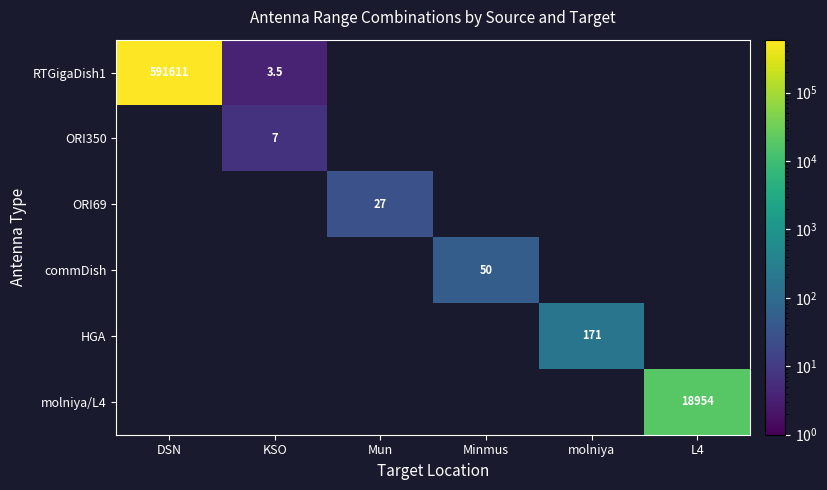

Which series has the largest range (max minus min)?

RTGigaDish1